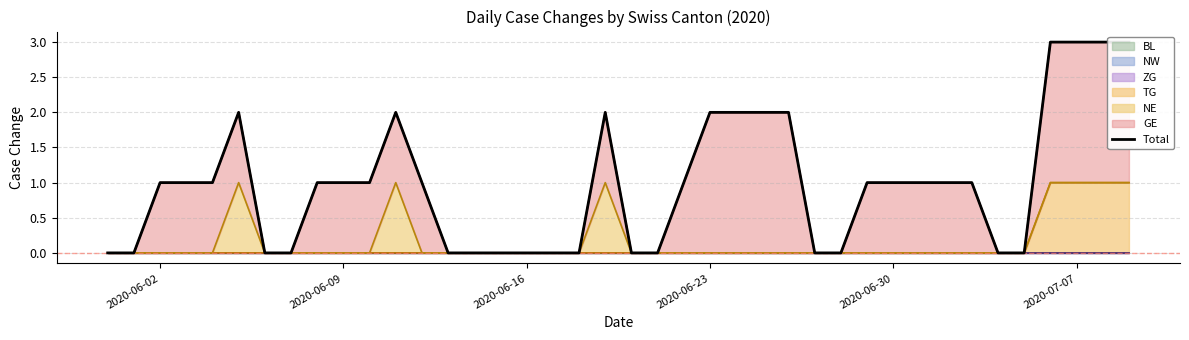

What position from the left is 2020-06-02?

3